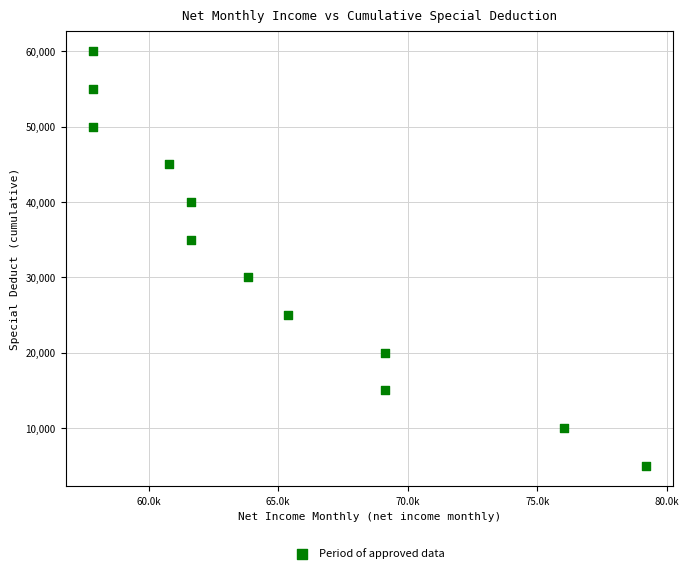

What is the average Y value?

32500